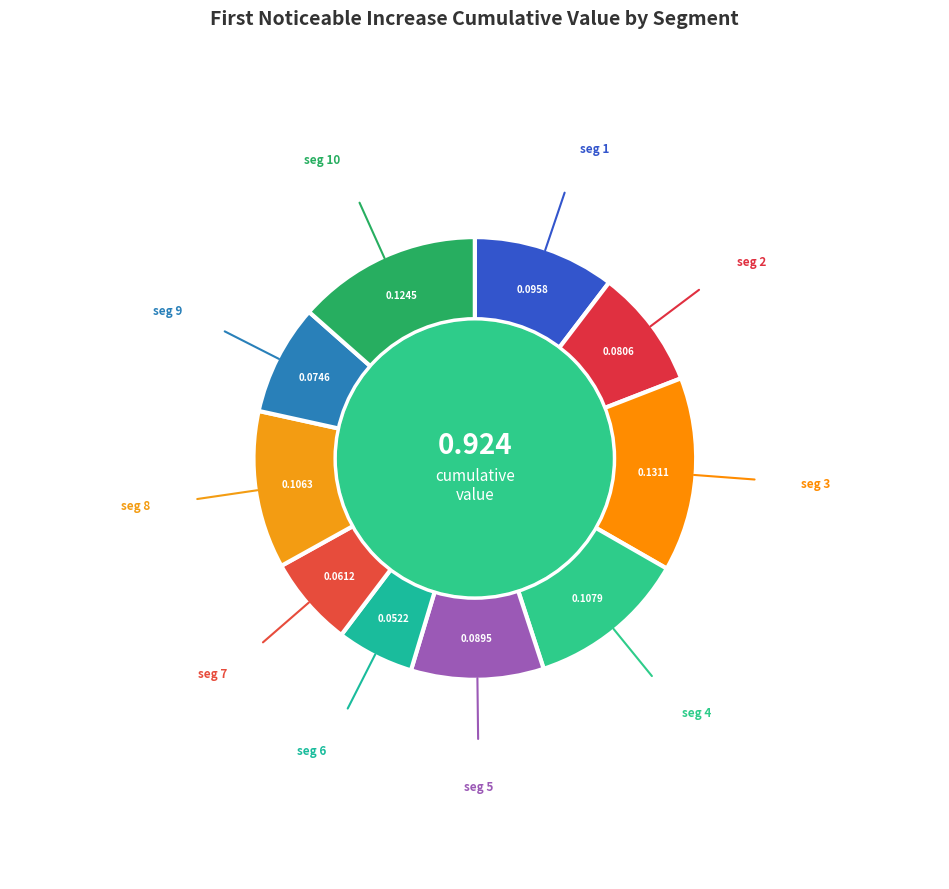

Rank the categories by value from highest to lowest.

signal segment 3, signal segment 10, signal segment 4, signal segment 8, signal segment 1, signal segment 5, signal segment 2, signal segment 9, signal segment 7, signal segment 6